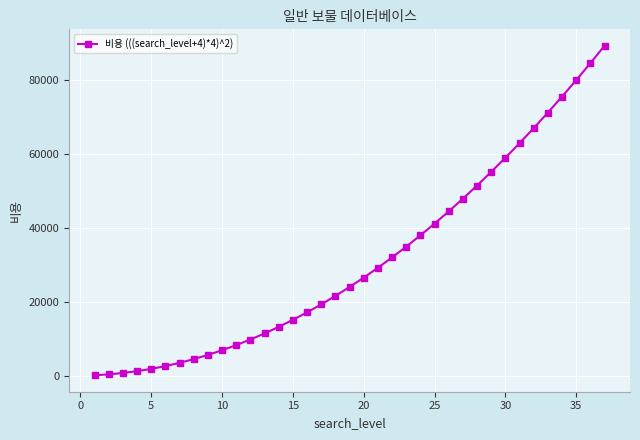

What is the greatest value displayed?

89401